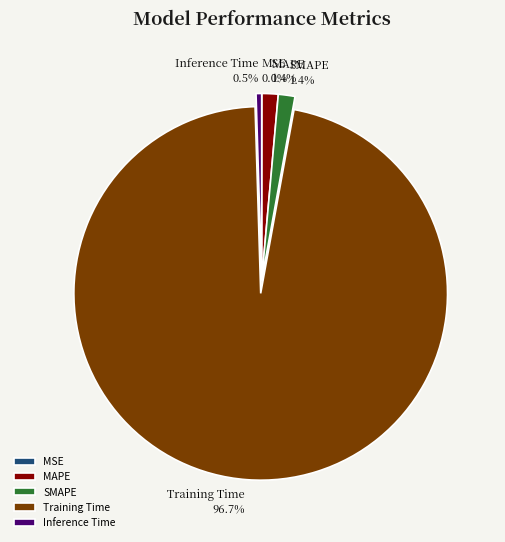

Is Inference Time the majority of the pie?

No